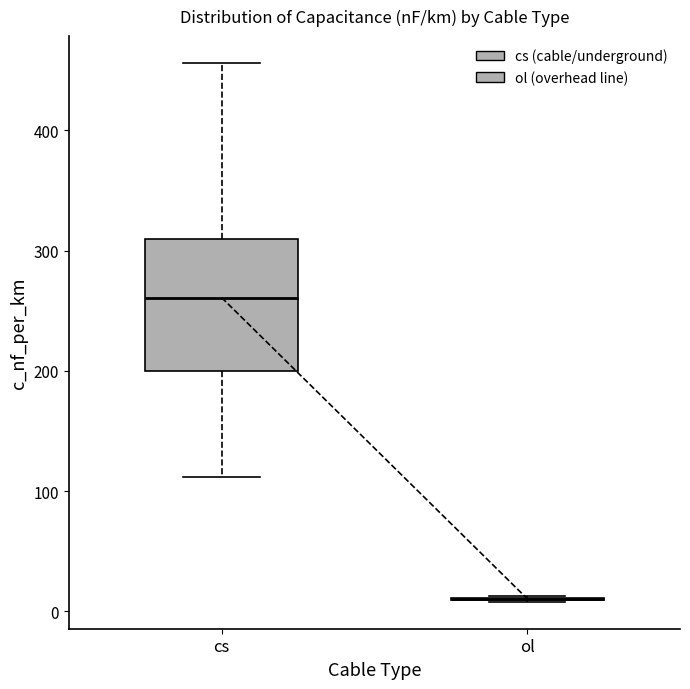

Which box is the tallest, from its lower edge to its upper edge?

cs